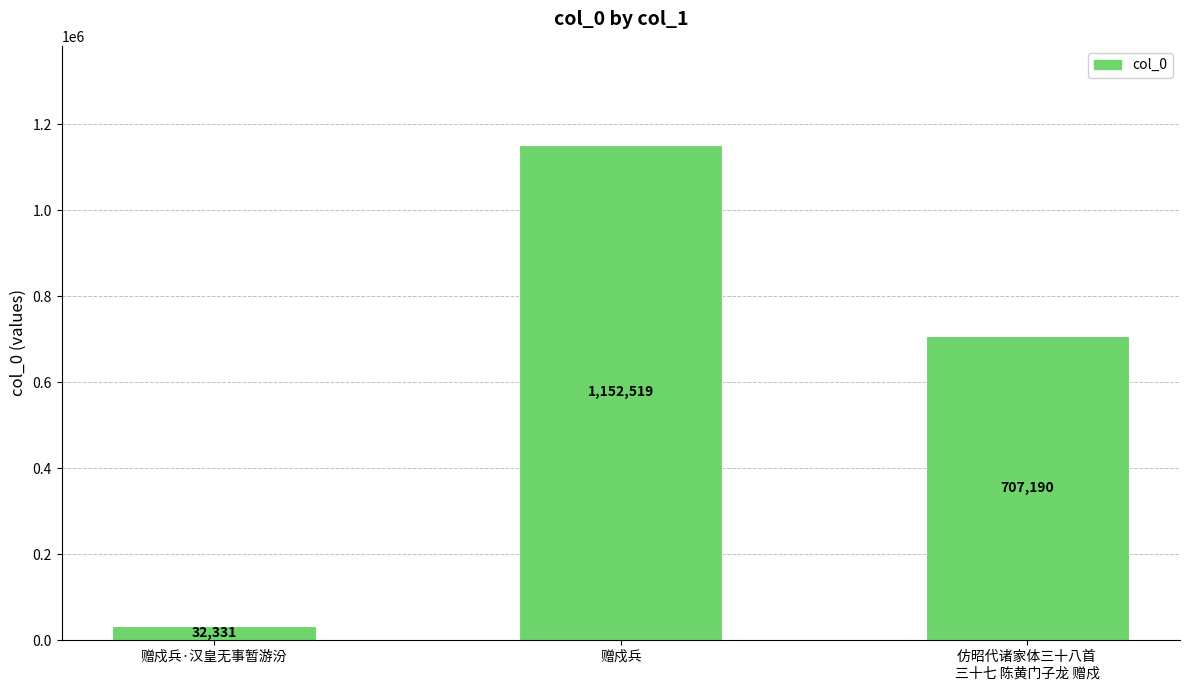

How many values are between 32331 and 1152519?

3